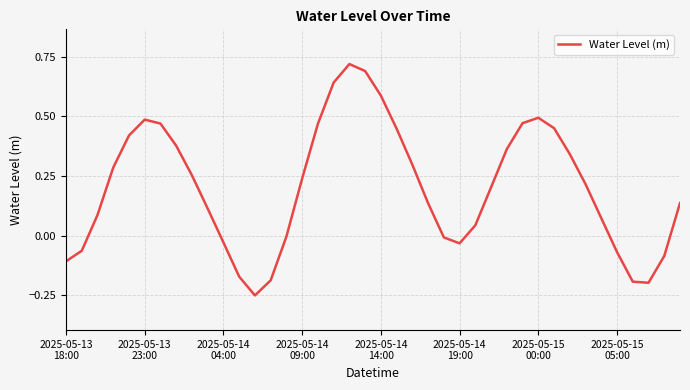

What is the difference between the maximum and second lowest values?

0.9